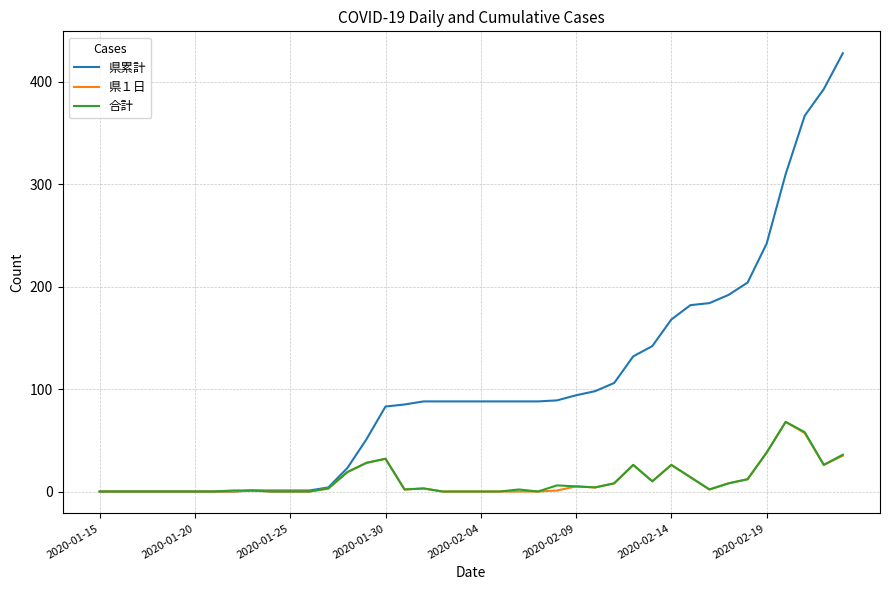

Which series has the largest total across all categories?

県累計